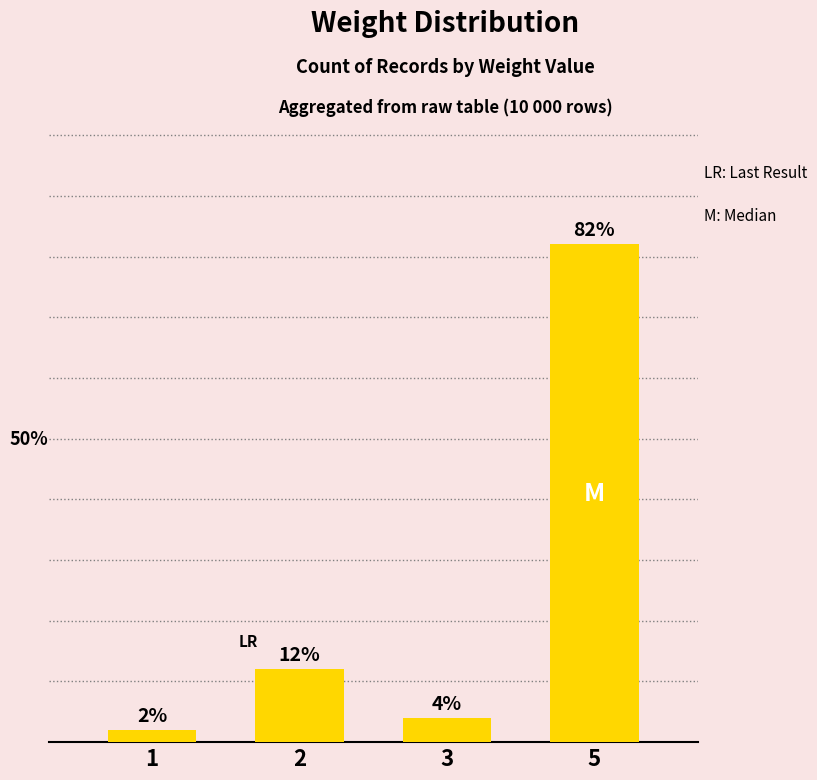

List the labels in order of value, smallest first.

1, 3, 2, 5